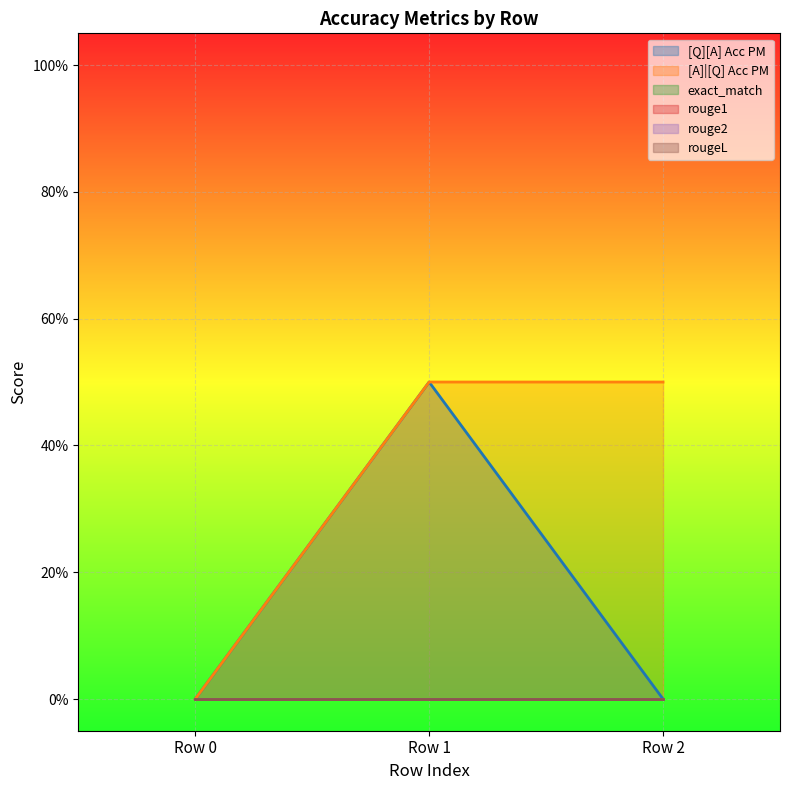

Reading right to left, transcribe all the data shown in this chart.

[Q][A] Acc PM: 0=0.0	0=0.5	0=0.0
[A]|[Q] Acc PM: 0=0.5	0=0.5	0=0.0
exact_match: 0=0.0	0=0.0	0=0.0
rouge1: 0=0.0	0=0.0	0=0.0
rouge2: 0=0.0	0=0.0	0=0.0
rougeL: 0=0.0	0=0.0	0=0.0